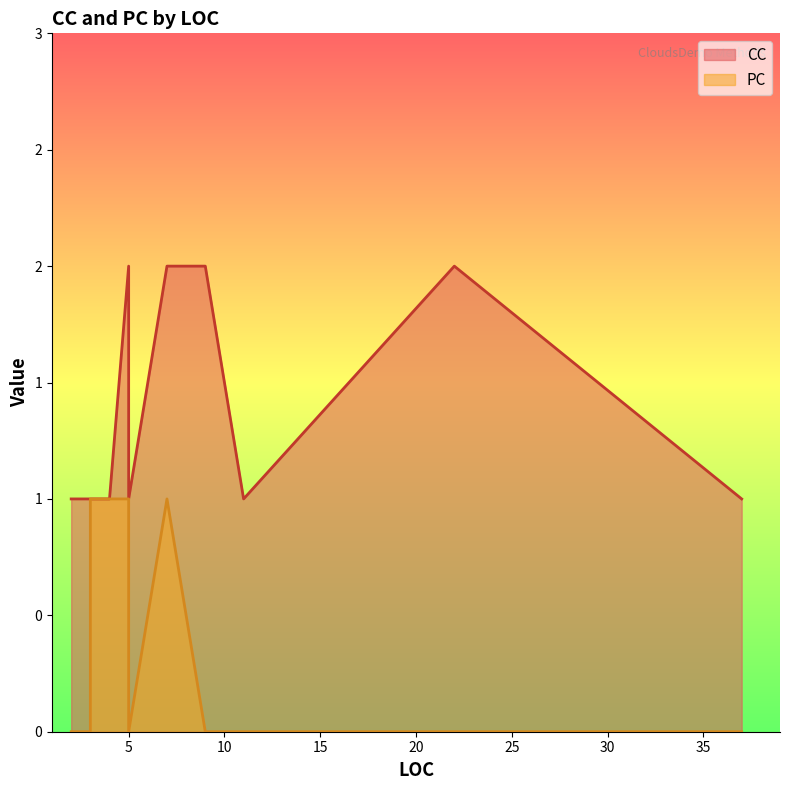

Which series has the largest total across all categories?

CC